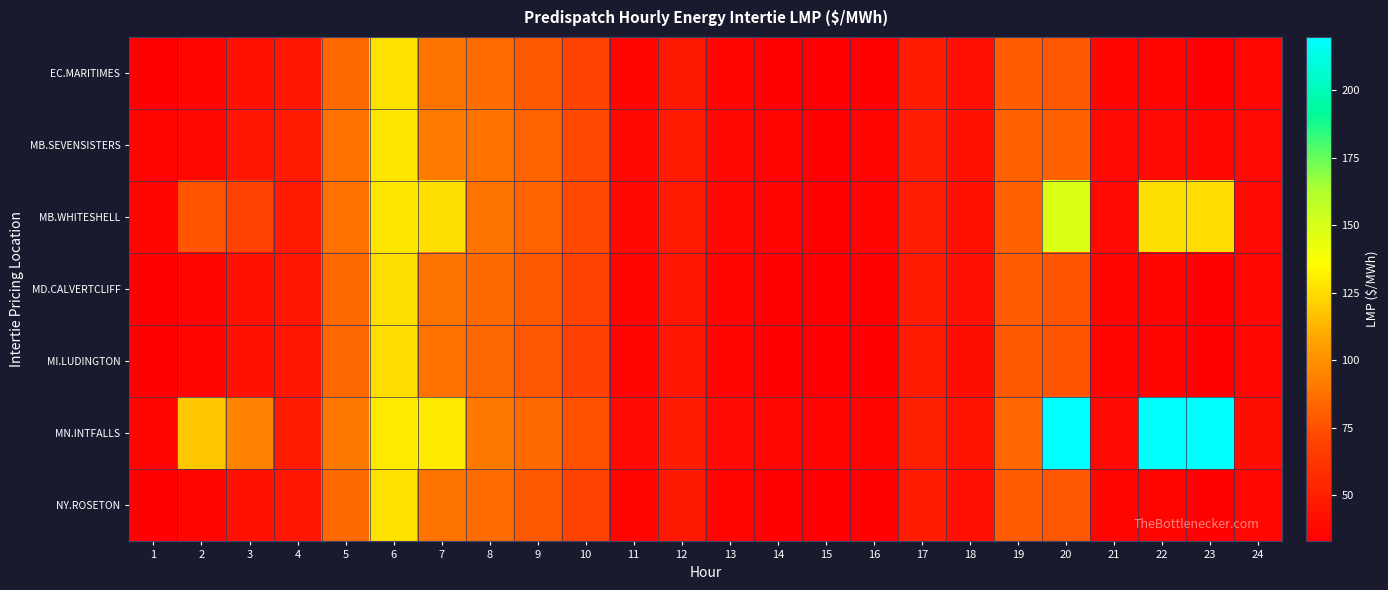

Which category has the highest value across all series?

20